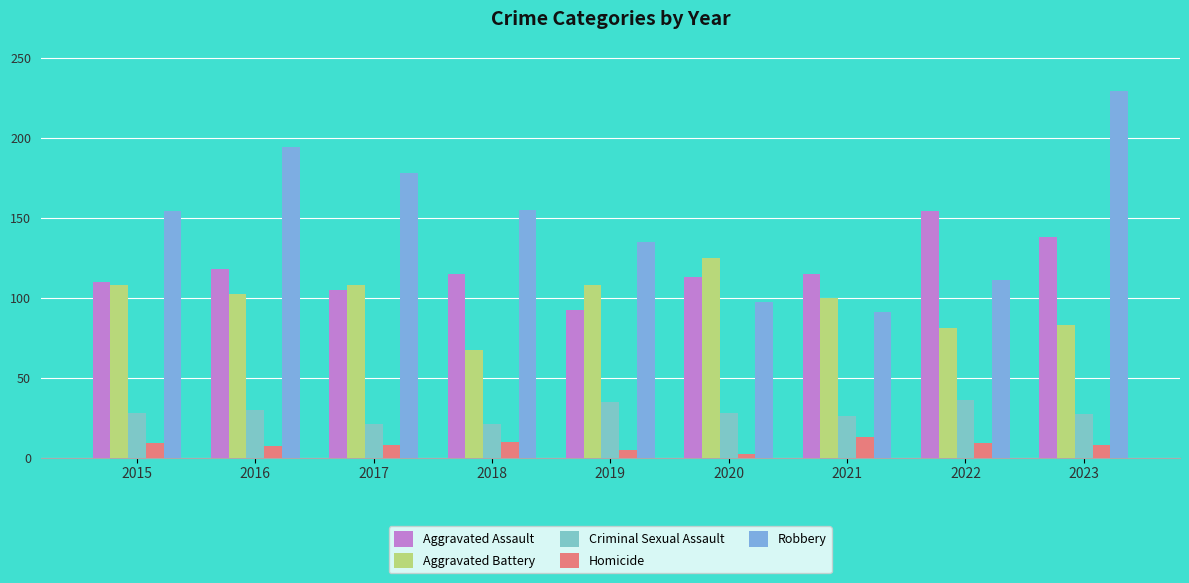

At which label does Homicide first exceed 8?

2015